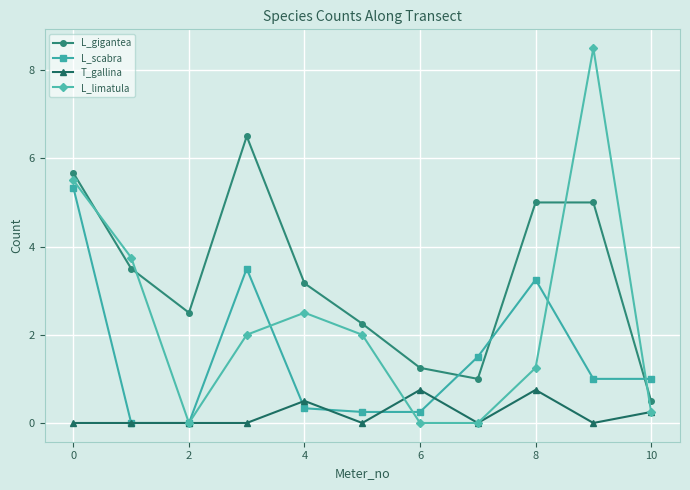

Which series has the largest total across all categories?

L_gigantea